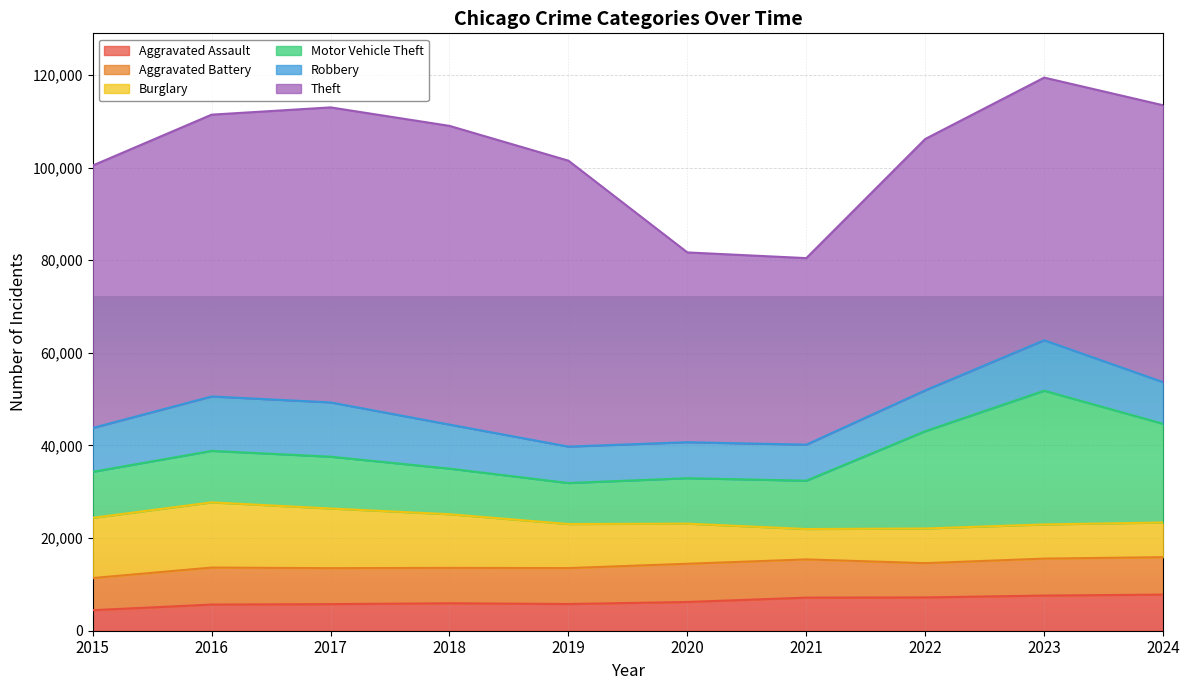

Is it true that Aggravated Battery equals 11142 at 2015?

False